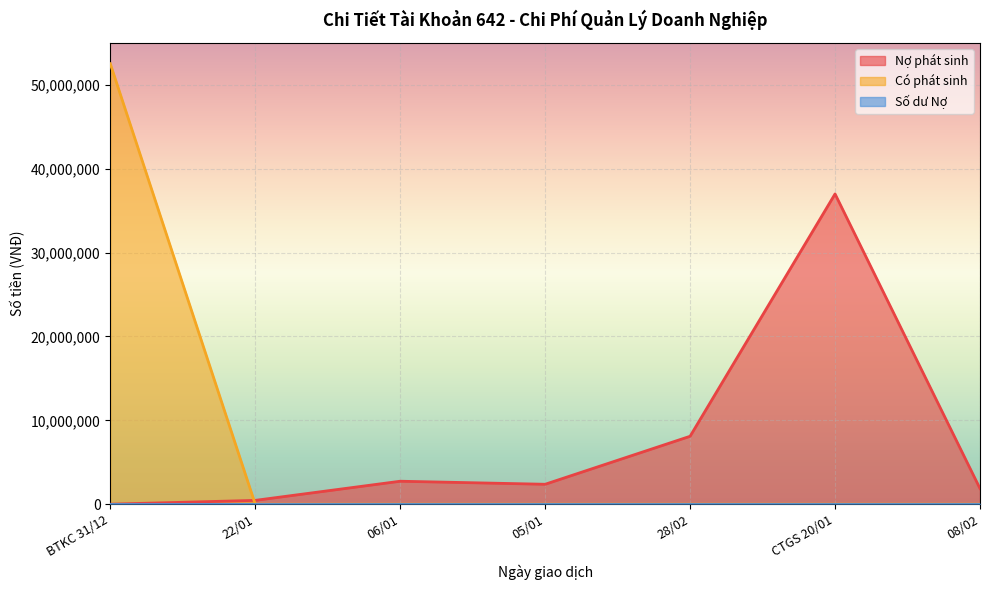

Reading left to right, list all the values displayed in this chart.

Nợ phát sinh: BTKC 31/12=0	22/01=454545	06/01=2737500	05/01=2375000	28/02=8099000	CTGS 20/01=37000000	08/02=1861000
Có phát sinh: BTKC 31/12=52527045	22/01=0	06/01=0	05/01=0	28/02=0	CTGS 20/01=0	08/02=0